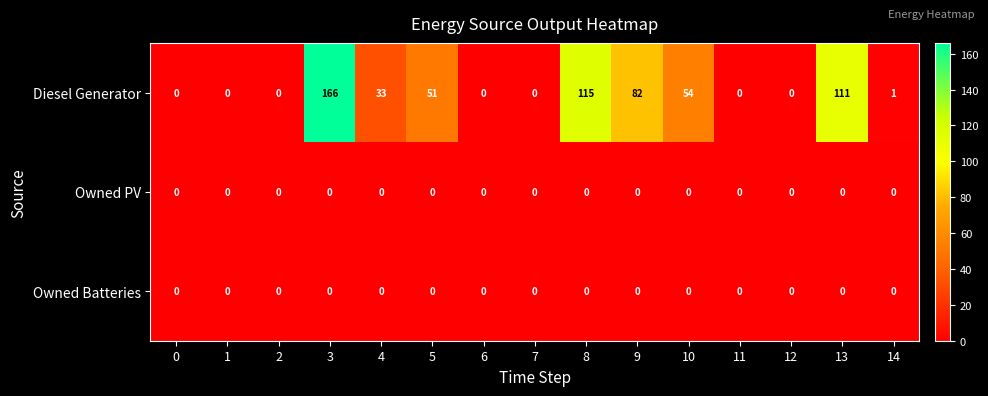

At which label is Diesel Generator closest to 83?

9